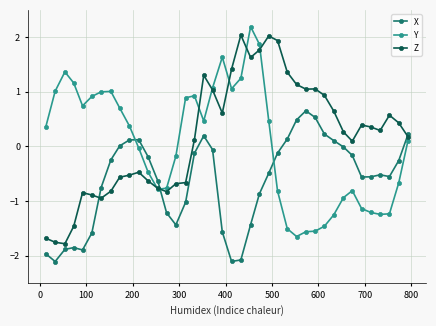

Which series ends up on top after the final intersection of Y and X?

X